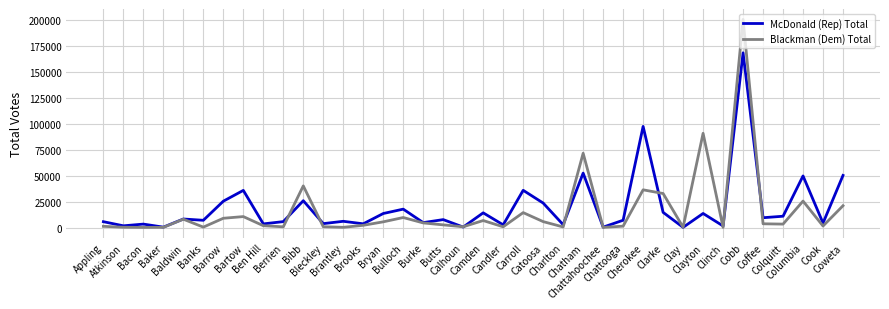

Which series ends up on top after the final intersection of Blackman (Dem) Total and McDonald (Rep) Total?

McDonald (Rep) Total